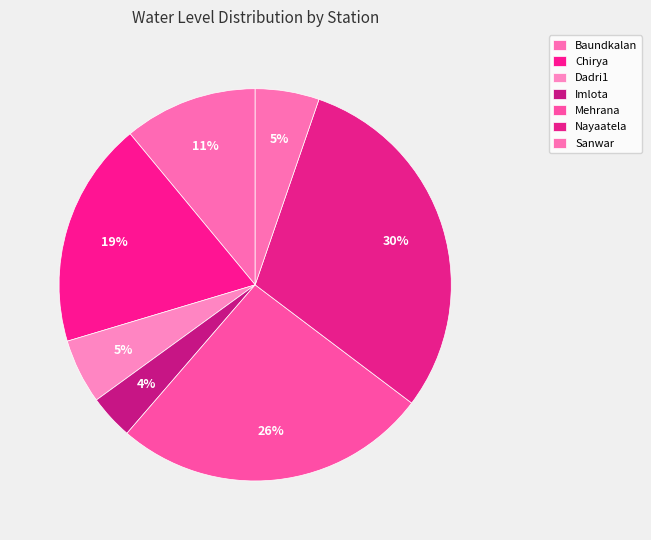

True or false: Dadri1 accounts for 5% of the total.

True